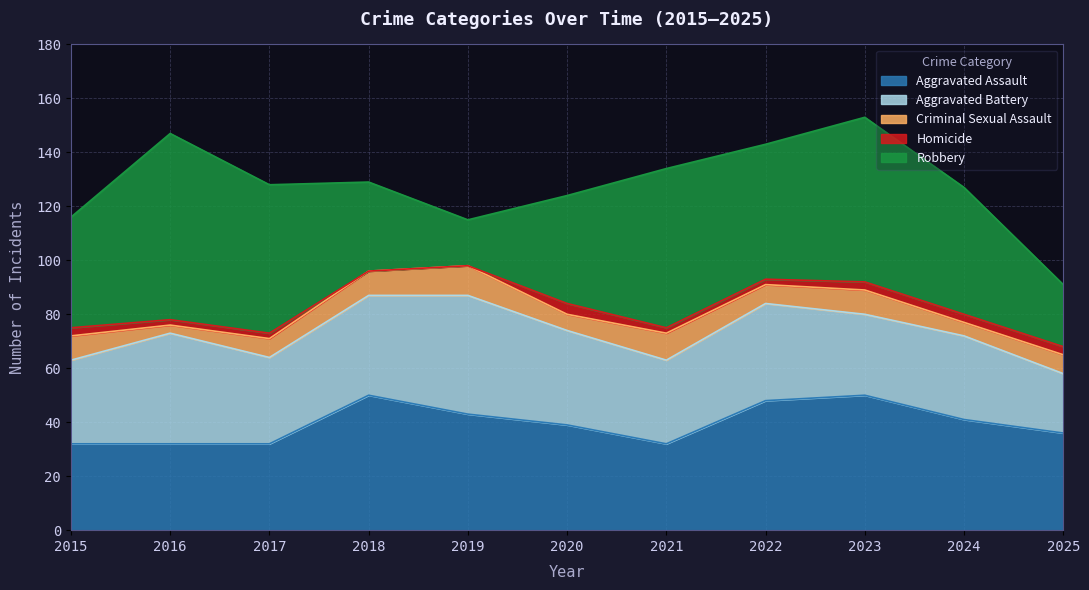

Is the value of Aggravated Assault at 2019 greater than the value of Aggravated Battery at 2015?

Yes